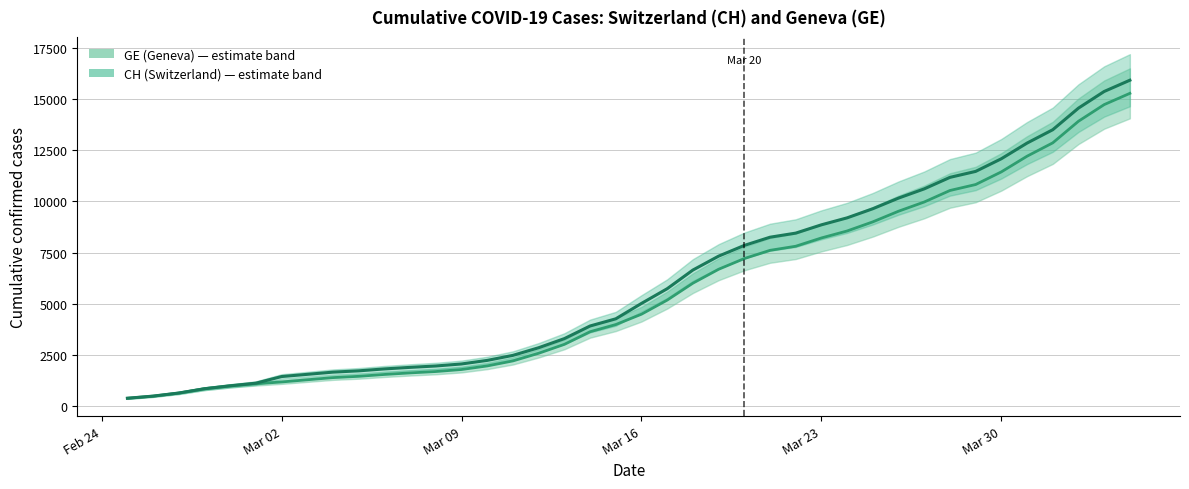

How many values in the GE series are below 4485?

20